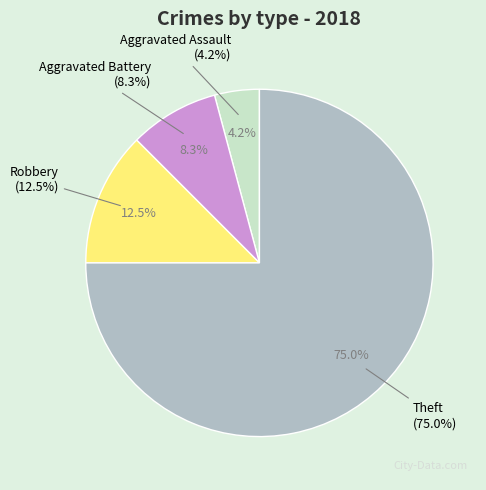

Which has a higher value, Aggravated Assault or Robbery?

Robbery